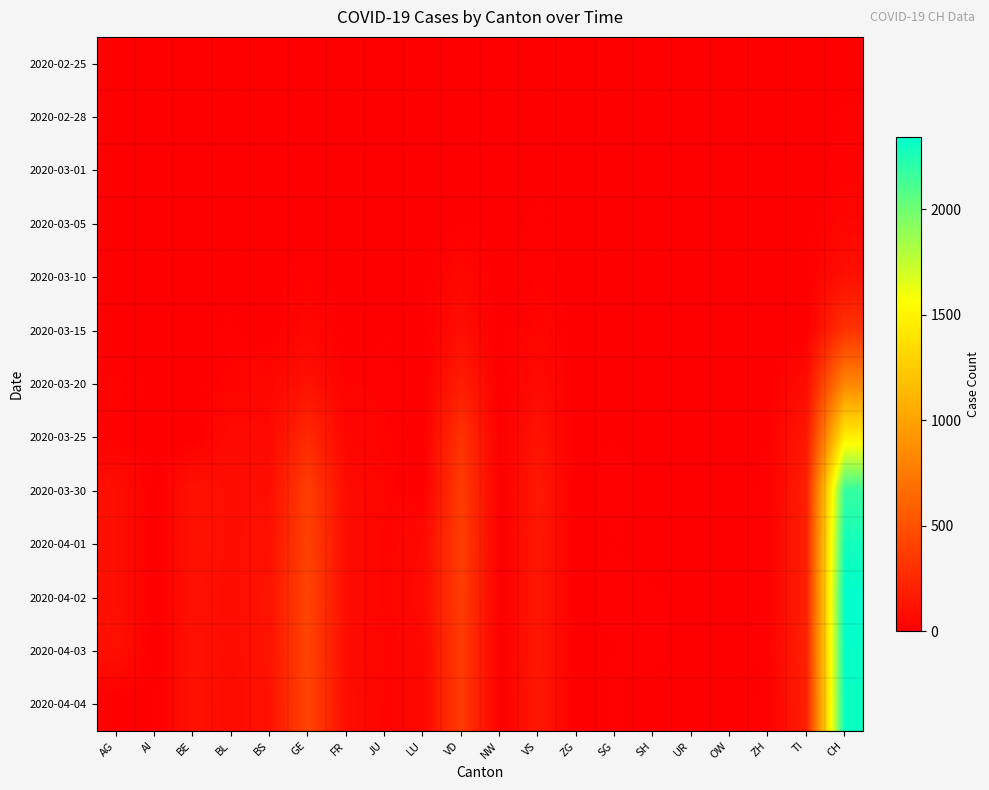

What is the total value across all series at SG?

78